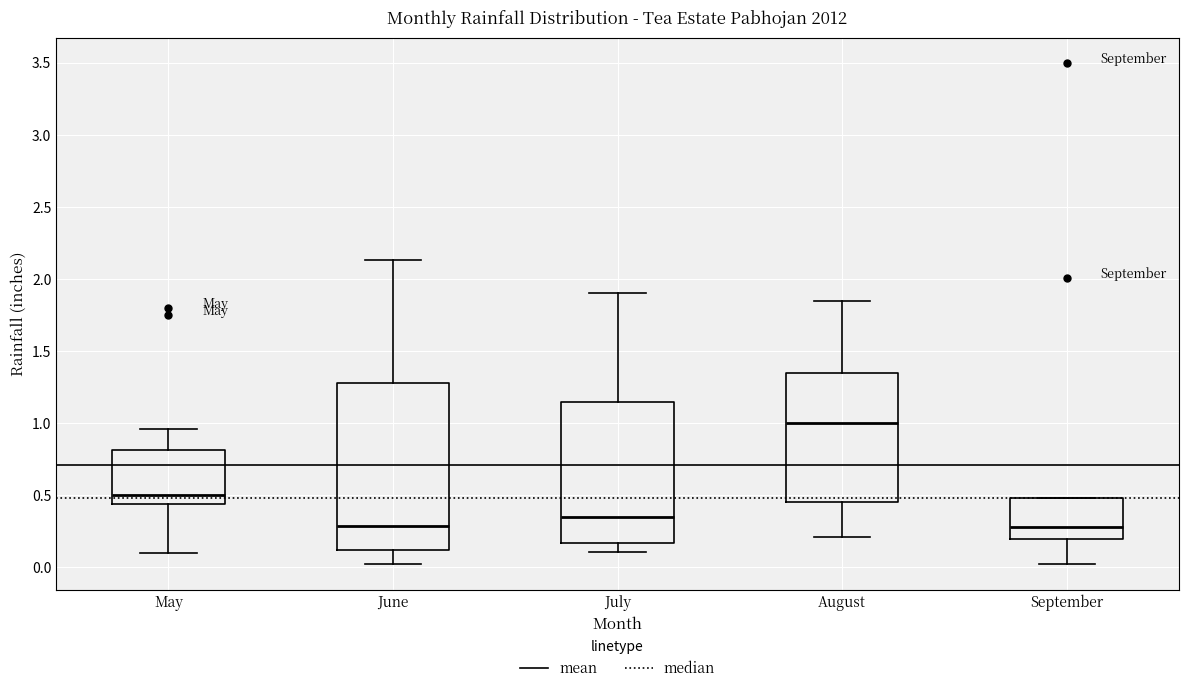

Reading left to right, read every box against the y-axis: the position of its median line, the range the box covers, and the ends of its whiskers. The values are not printed on the chart, so give them approximately, as read against the axis.

May: median 0.50, box 0.45 to 0.80, whiskers 0.10 to 0.95
June: median 0.30, box 0.10 to 1.30, whiskers 0.00 to 2.15
July: median 0.35, box 0.15 to 1.15, whiskers 0.10 to 1.90
August: median 1.00, box 0.45 to 1.35, whiskers 0.20 to 1.85
September: median 0.30, box 0.20 to 0.50, whiskers 0.00 to 0.50